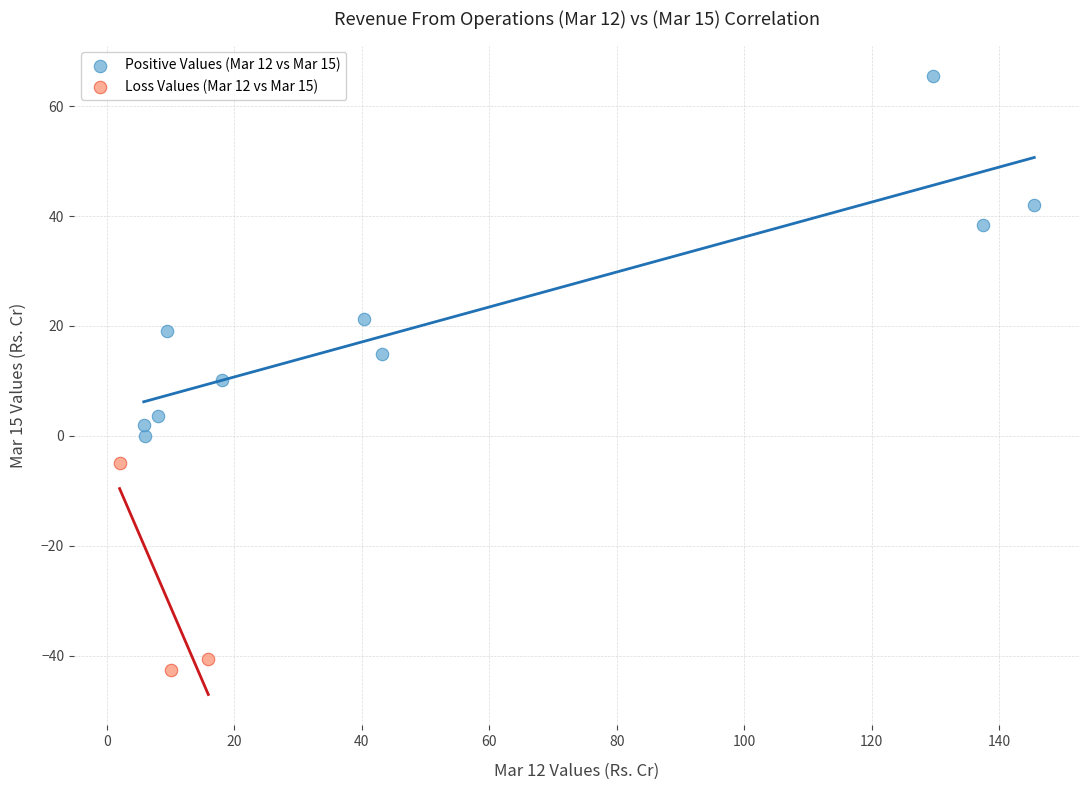

Which series has the largest Y range (max minus min)?

Positive Values (Mar 12 vs Mar 15)